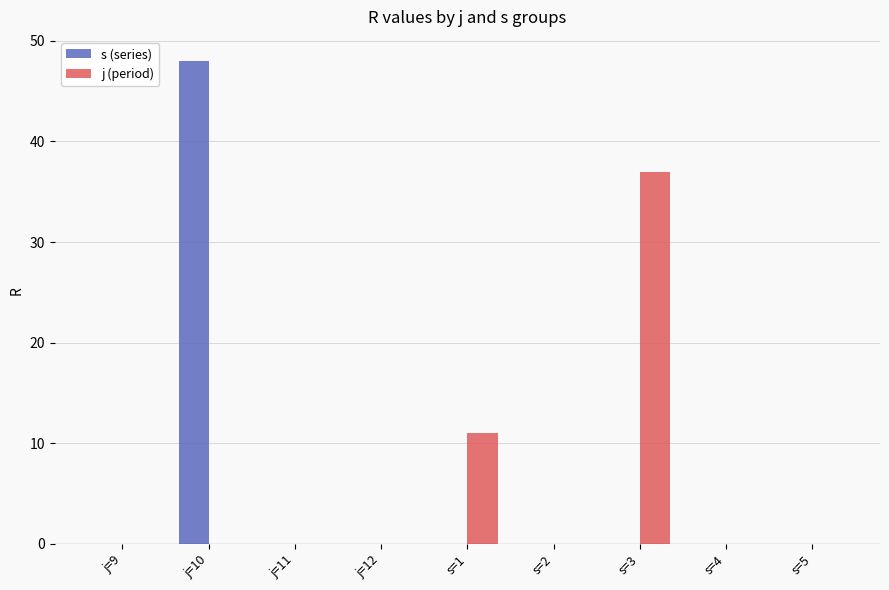

What is the average value of the j (period) series?

5